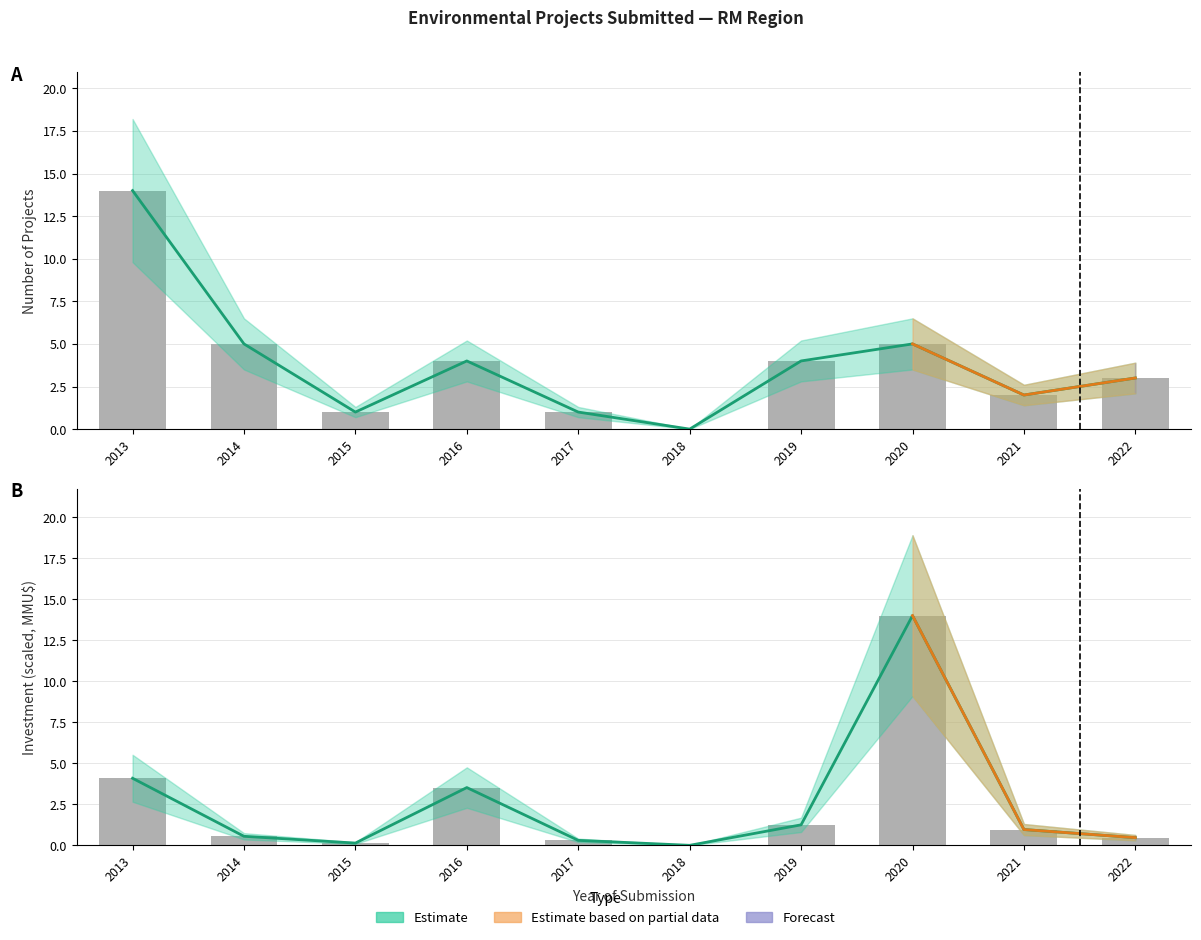

Reading left to right, what are all the values shown in this chart?

Count: 14.0	5.0	1.0	4.0	1.0	0.0	4.0	5.0	2.0	3.0
Investment(MMU$): 4.1	0.6	0.1	3.5	0.3	0.0	1.2	14.0	1.0	0.5